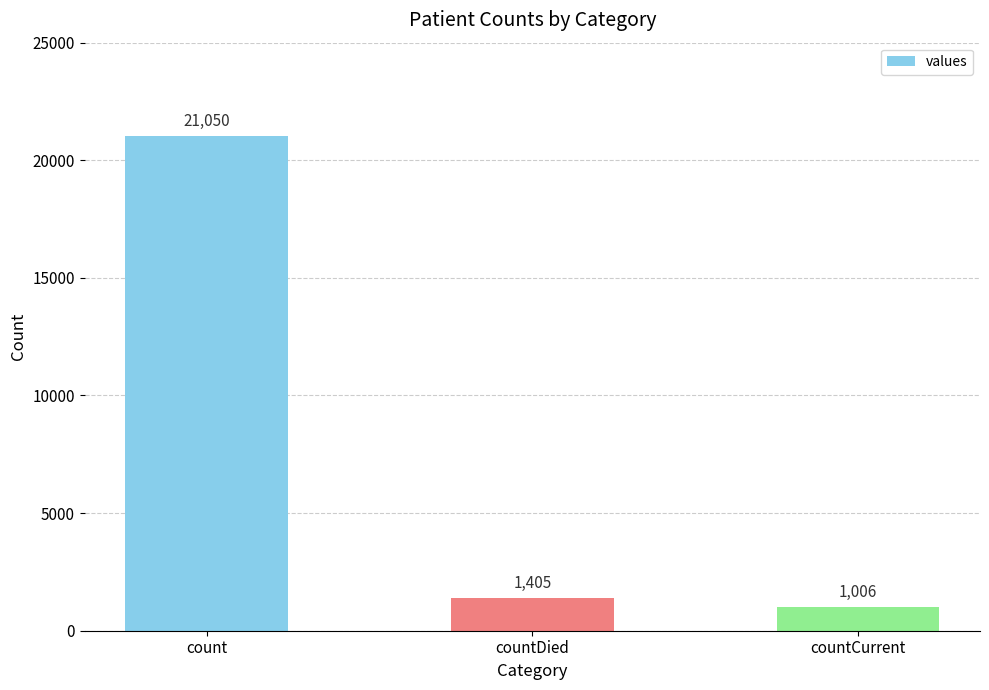

How many values are below 1405?

1